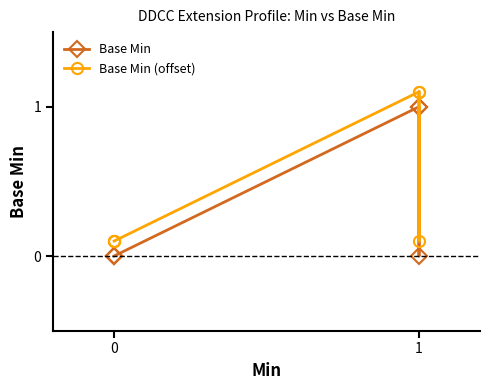

How many lines are shown in the chart?

2